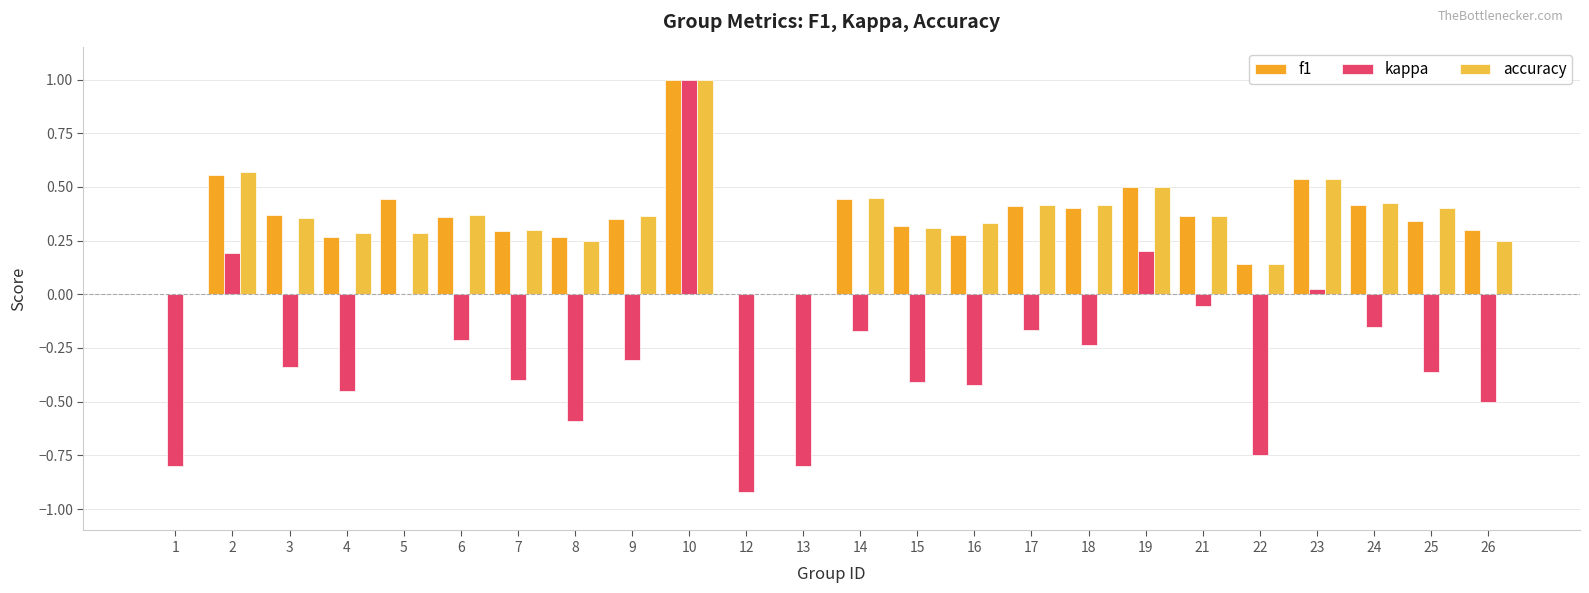

Are the bars grouped side by side (vs. stacked)?

Yes